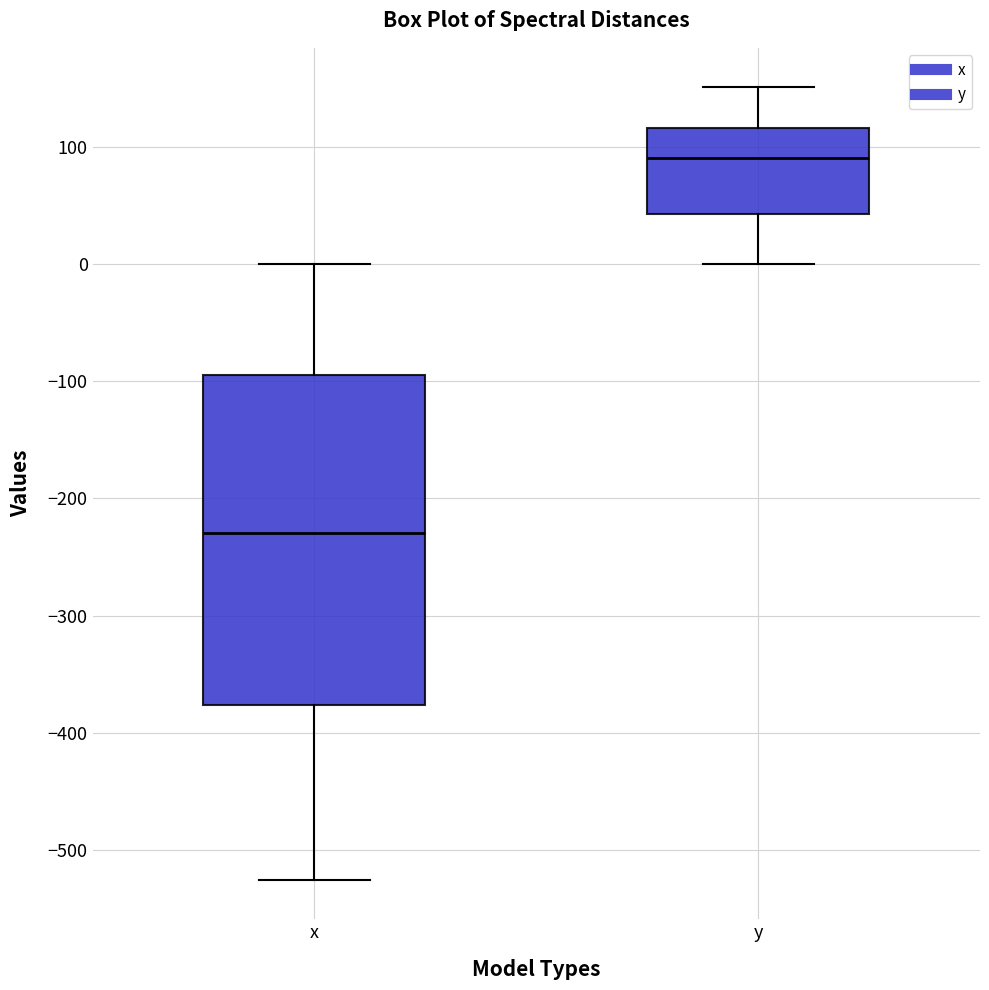

Where is the lower edge of the box for x on the y-axis? The values are not printed on the chart, so give them approximately, as read against the axis.

-380